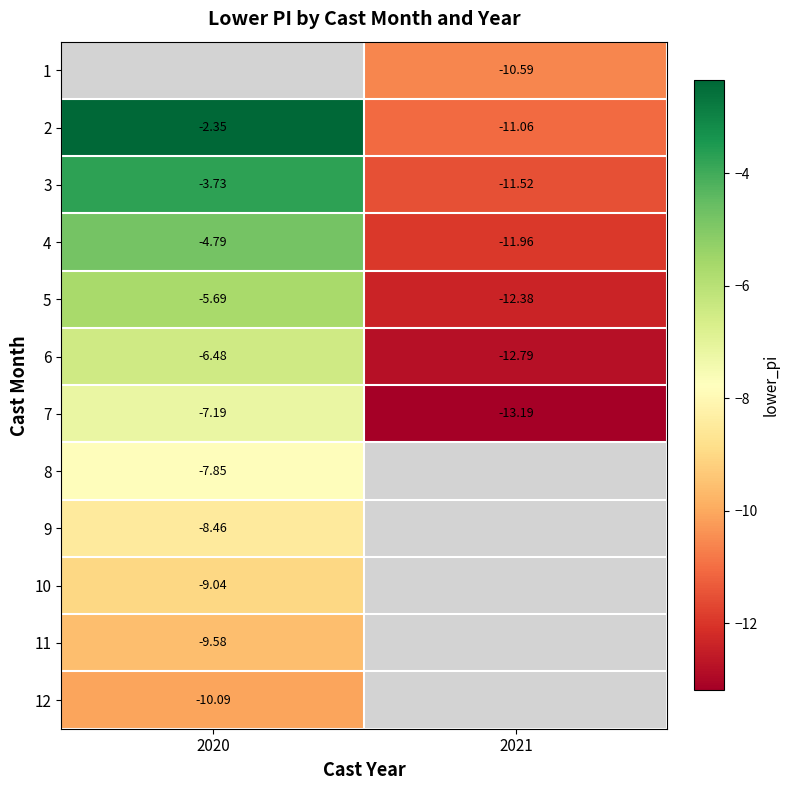

What is the average value of the 2 series?

-6.7